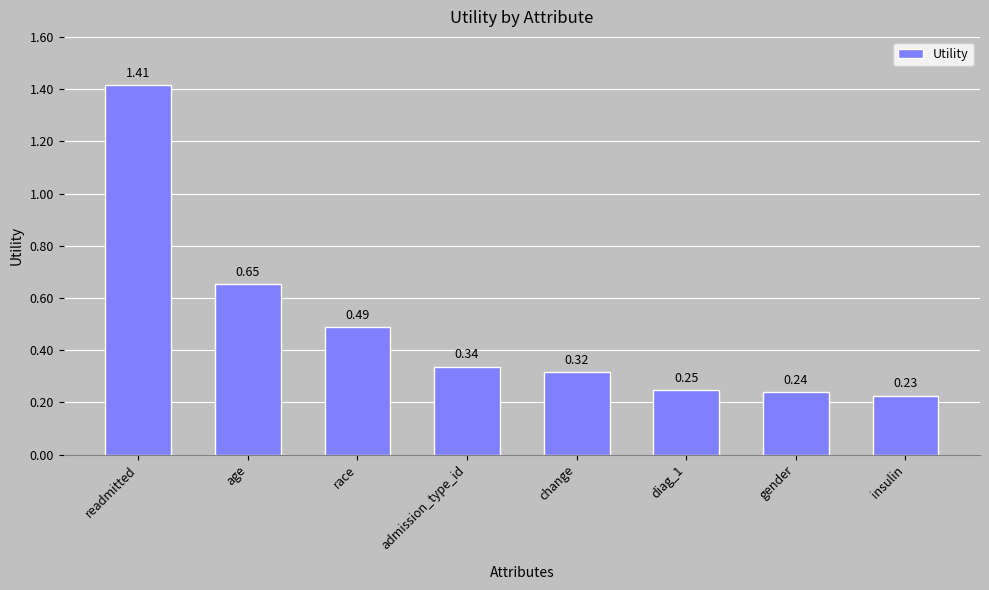

What is the change in value from age to gender?

-0.4